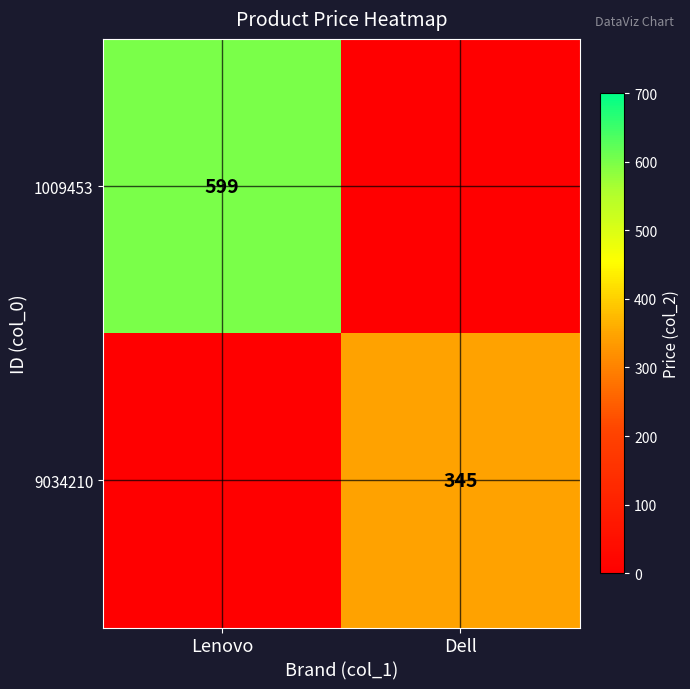

The 1009453 series shows 245 at Lenovo. True or false?

False